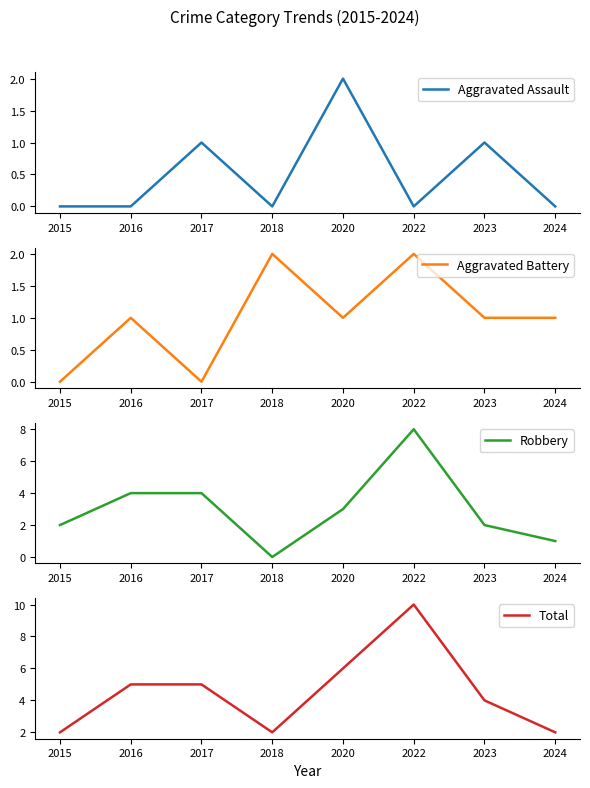

In Aggravated Assault, how many points are higher than both neighbors (excluding endpoints)?

3